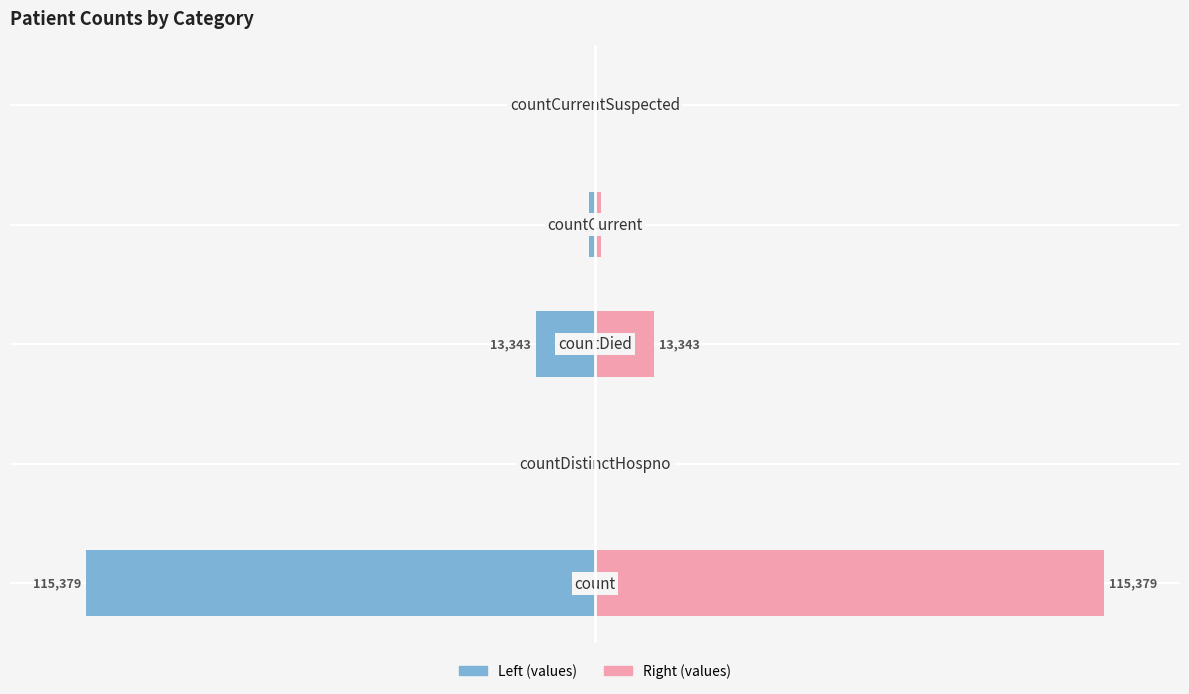

Between 2 and 4, which series saw the biggest shift?

values